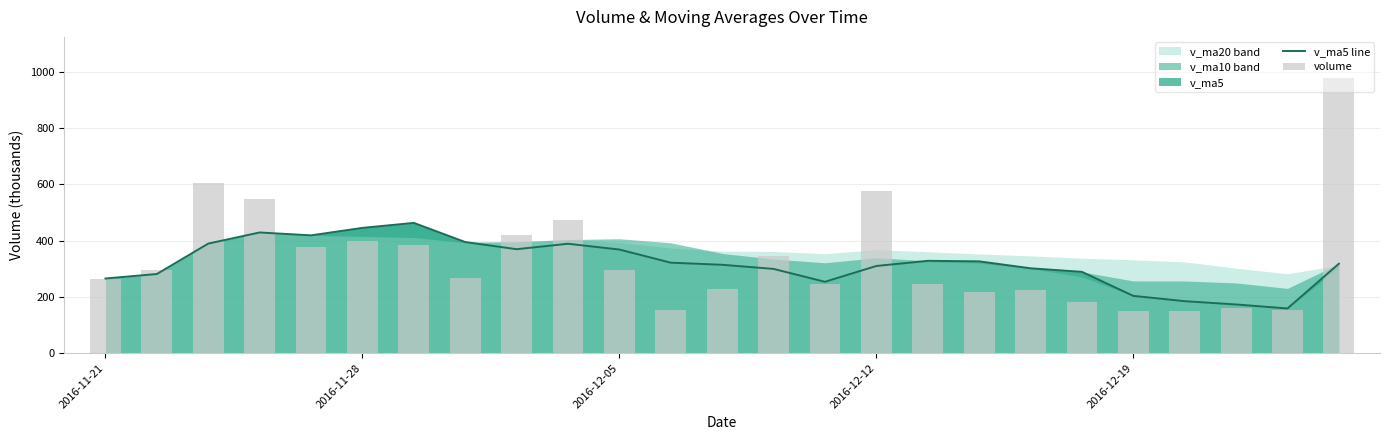

What is the spread (max minus min) of values at 24?

659.5